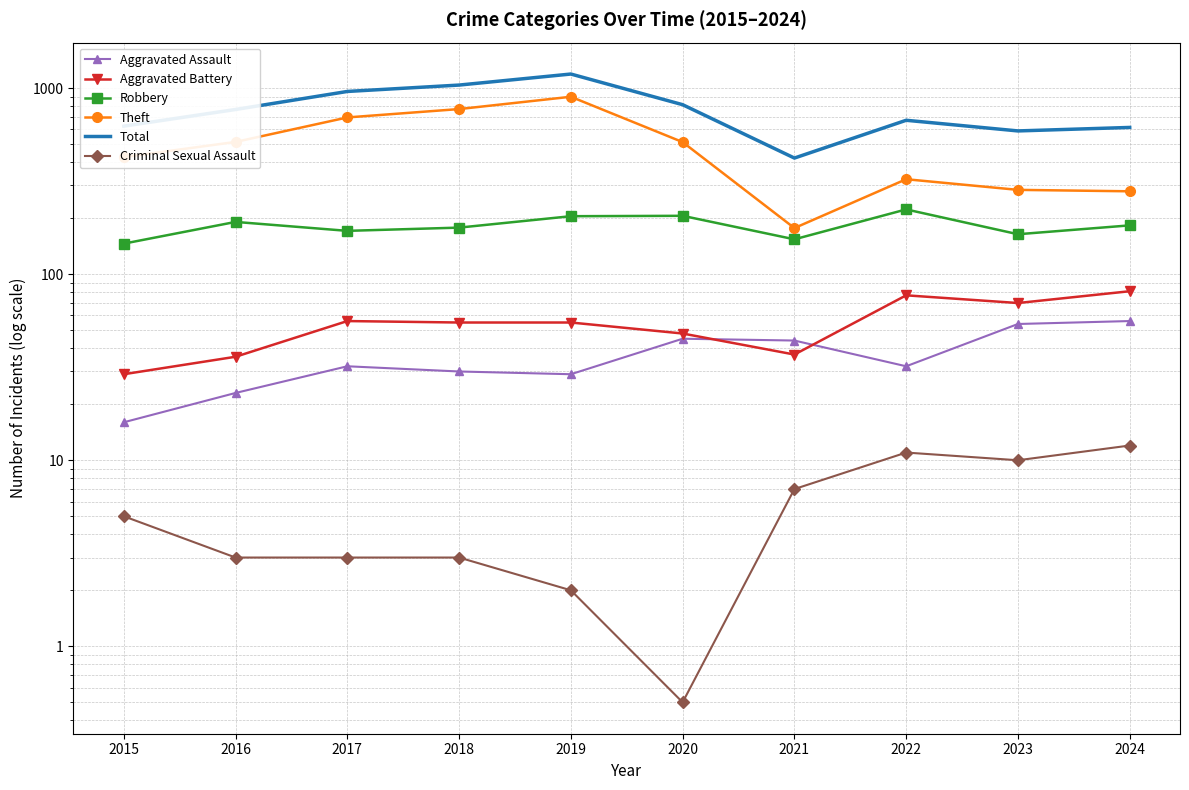

At which category is the sum across all series the highest?

2019